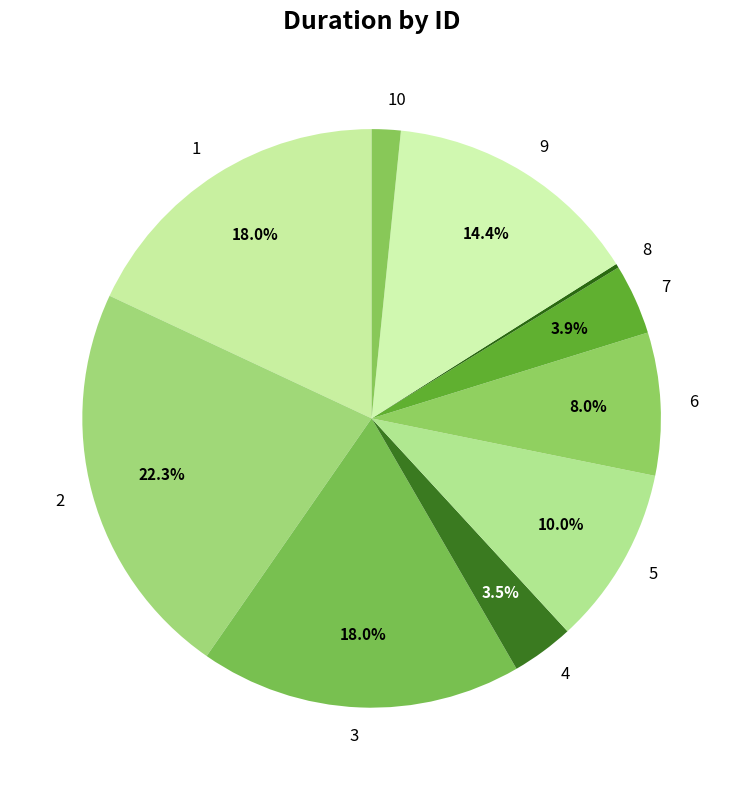

What percentage do 1 and 2 together represent?

40.3%